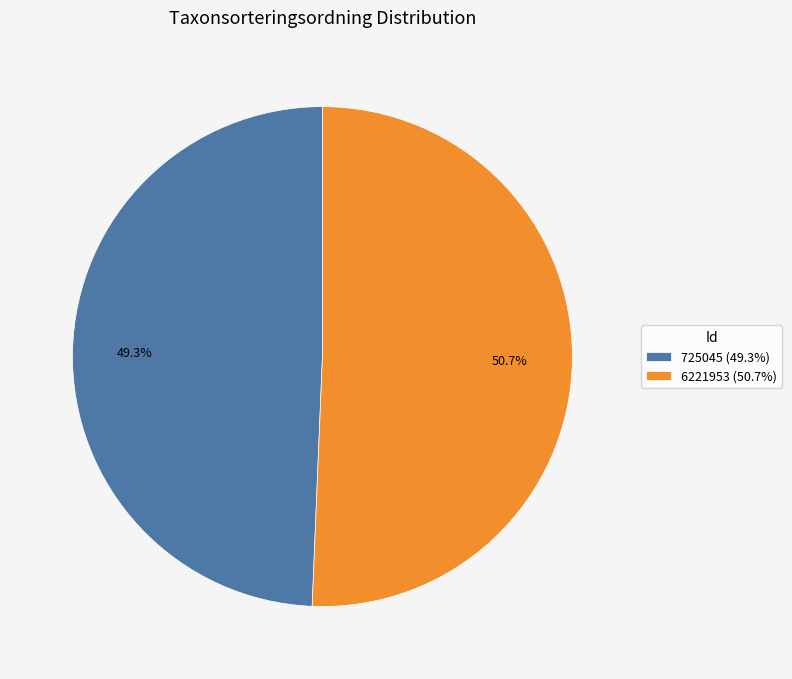

Rank the categories by value from lowest to highest.

725045, 6221953